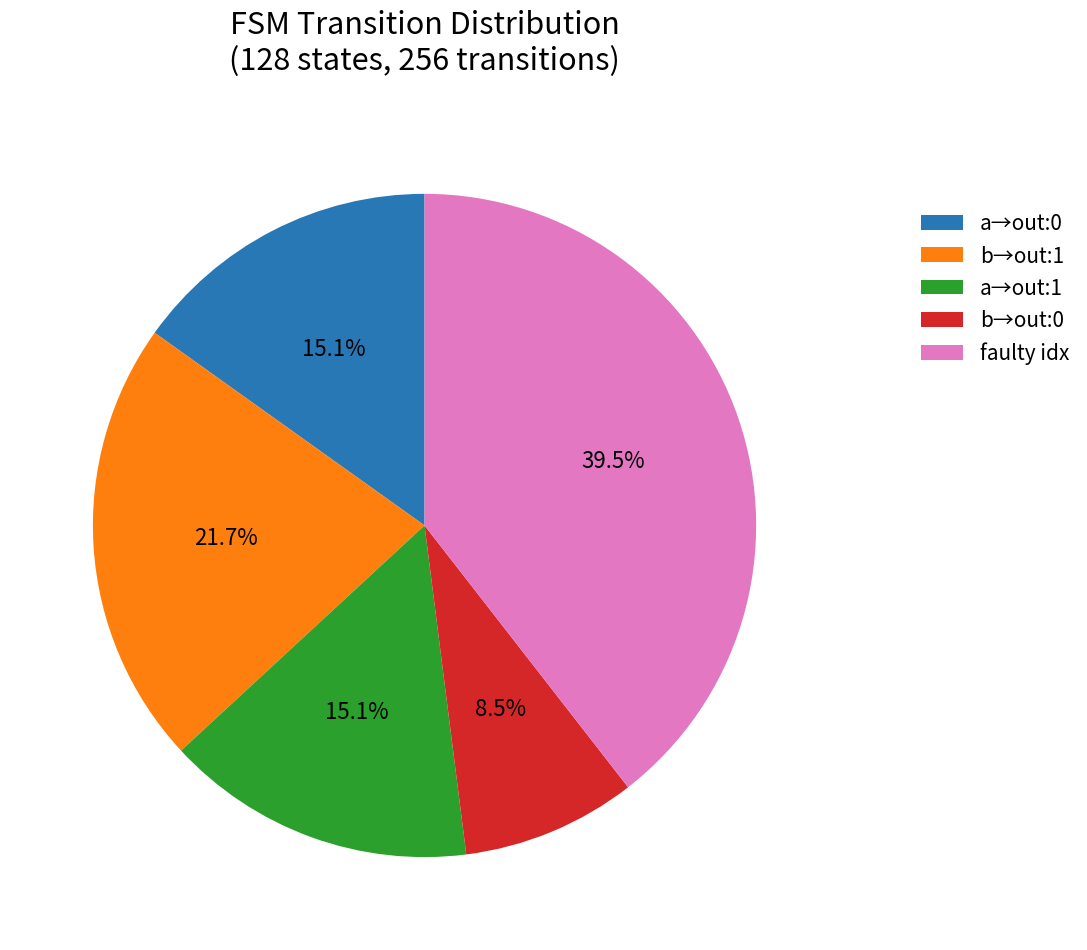

How much of the chart is everything except a→out:0?

84.9%